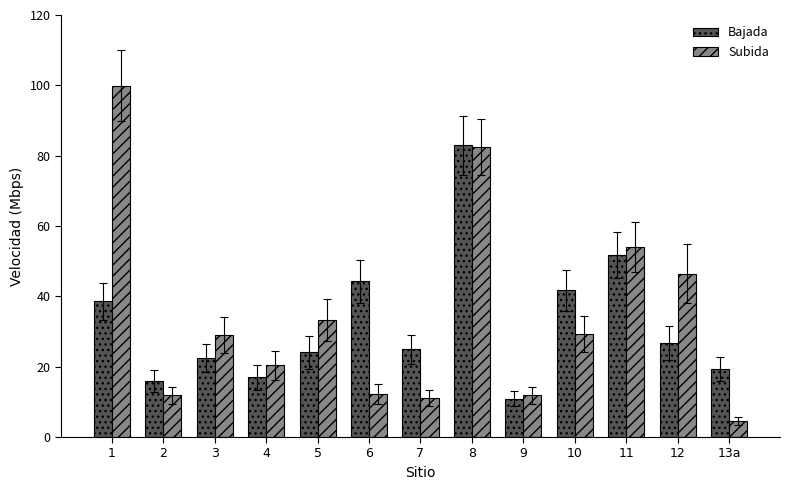

The value of Bajada at 2 is 15.8. True or false?

True